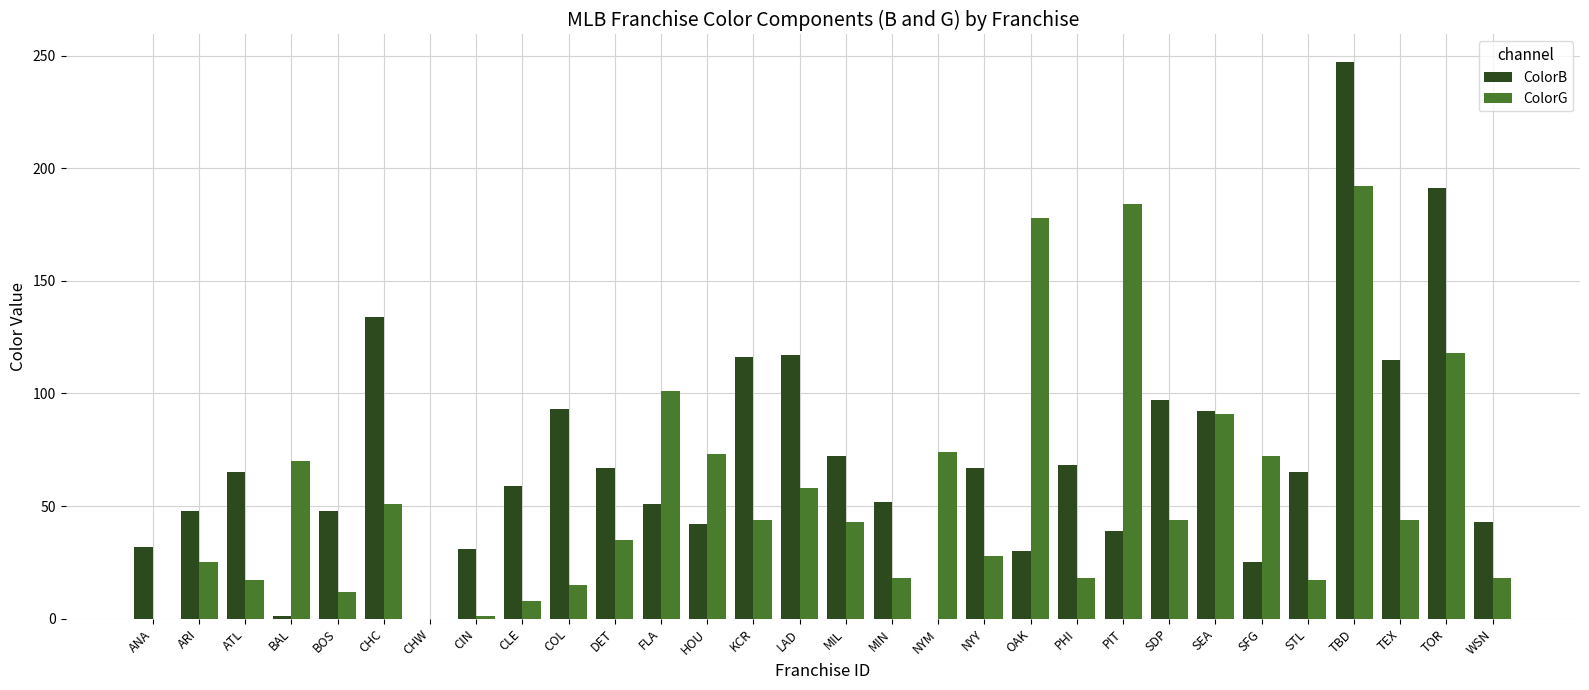

Count the number of data series in this chart.

2